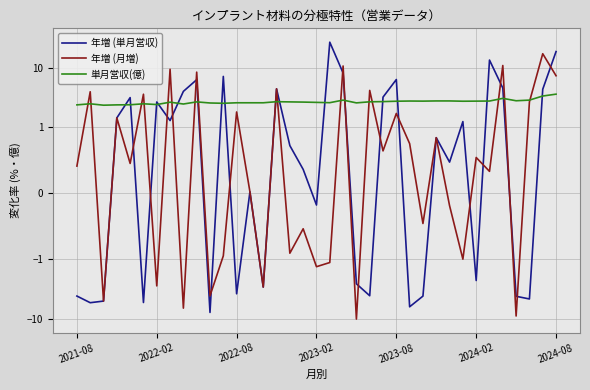

Which category has the highest value in the 年増 (月増) series?

35